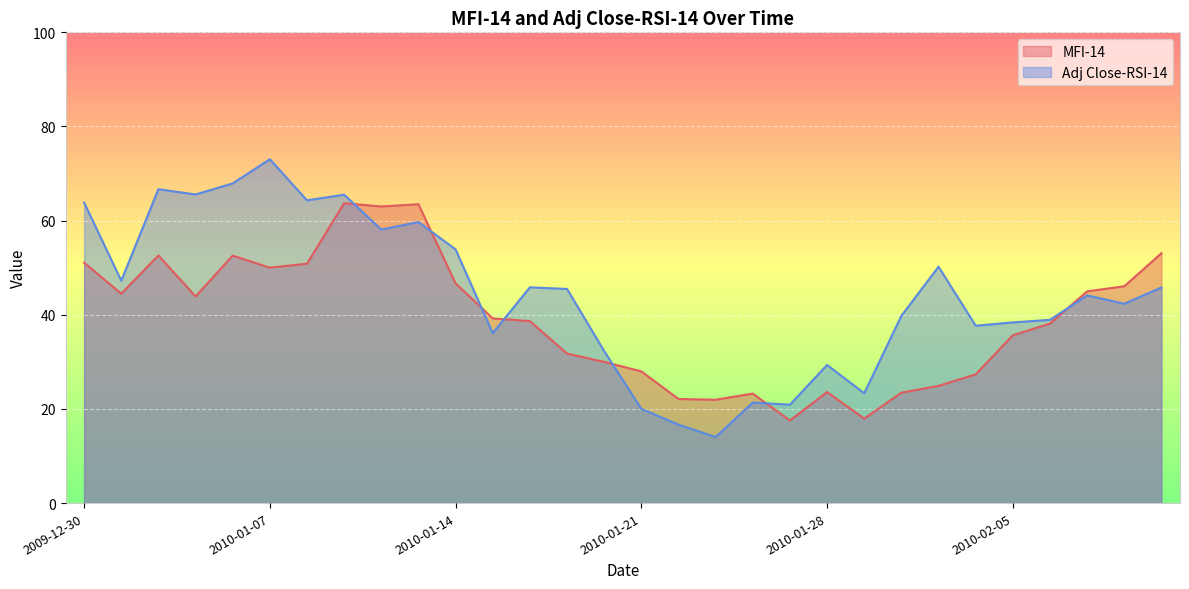

Does the chart display data point markers on the line(s)?

No